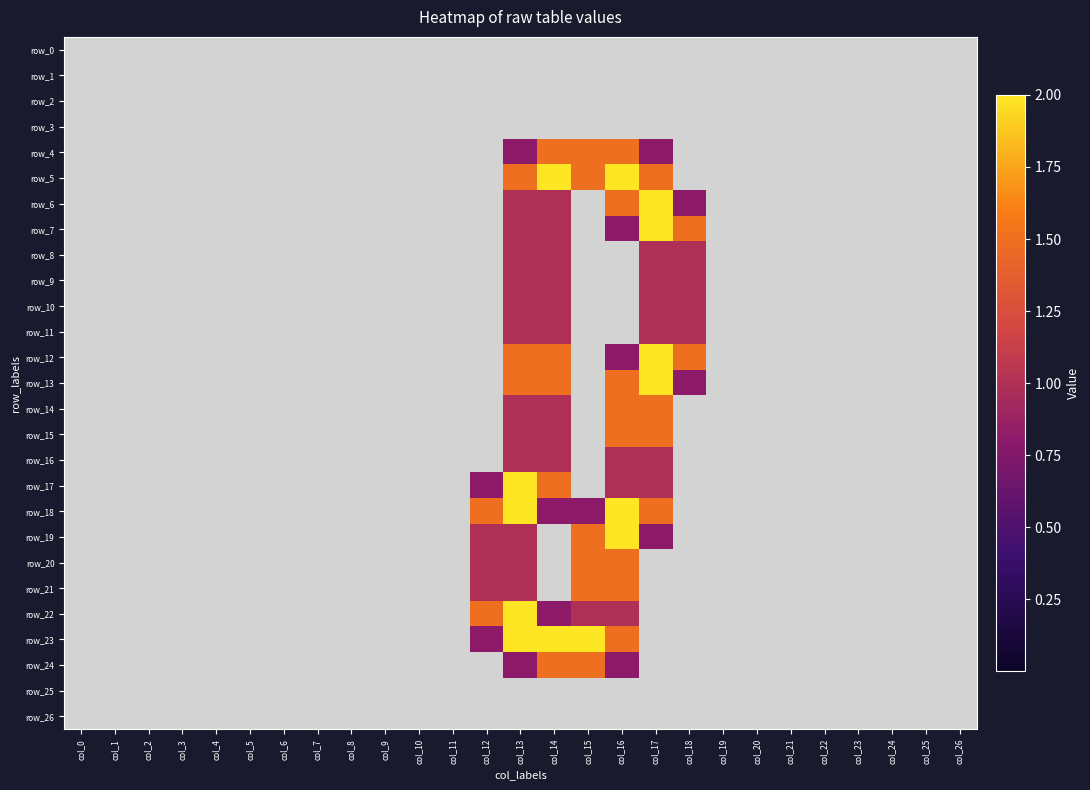

Reading left to right, list all the values displayed in this chart.

row_0: 0.0	0.0	0.0	0.0	0.0	0.0	0.0	0.0	0.0	0.0	0.0	0.0	0.0	0.0	0.0	0.0	0.0	0.0	0.0	0.0	0.0	0.0	0.0	0.0	0.0	0.0	0.0
row_1: 0.0	0.0	0.0	0.0	0.0	0.0	0.0	0.0	0.0	0.0	0.0	0.0	0.0	0.0	0.0	0.0	0.0	0.0	0.0	0.0	0.0	0.0	0.0	0.0	0.0	0.0	0.0
row_2: 0.0	0.0	0.0	0.0	0.0	0.0	0.0	0.0	0.0	0.0	0.0	0.0	0.0	0.0	0.0	0.0	0.0	0.0	0.0	0.0	0.0	0.0	0.0	0.0	0.0	0.0	0.0
row_3: 0.0	0.0	0.0	0.0	0.0	0.0	0.0	0.0	0.0	0.0	0.0	0.0	0.0	0.0	0.0	0.0	0.0	0.0	0.0	0.0	0.0	0.0	0.0	0.0	0.0	0.0	0.0
row_4: 0.0	0.0	0.0	0.0	0.0	0.0	0.0	0.0	0.0	0.0	0.0	0.0	0.0	0.8	1.5	1.5	1.5	0.8	0.0	0.0	0.0	0.0	0.0	0.0	0.0	0.0	0.0
row_5: 0.0	0.0	0.0	0.0	0.0	0.0	0.0	0.0	0.0	0.0	0.0	0.0	0.0	1.5	2.0	1.5	2.0	1.5	0.0	0.0	0.0	0.0	0.0	0.0	0.0	0.0	0.0
row_6: 0.0	0.0	0.0	0.0	0.0	0.0	0.0	0.0	0.0	0.0	0.0	0.0	0.0	1.0	1.0	0.0	1.5	2.0	0.8	0.0	0.0	0.0	0.0	0.0	0.0	0.0	0.0
row_7: 0.0	0.0	0.0	0.0	0.0	0.0	0.0	0.0	0.0	0.0	0.0	0.0	0.0	1.0	1.0	0.0	0.8	2.0	1.5	0.0	0.0	0.0	0.0	0.0	0.0	0.0	0.0
row_8: 0.0	0.0	0.0	0.0	0.0	0.0	0.0	0.0	0.0	0.0	0.0	0.0	0.0	1.0	1.0	0.0	0.0	1.0	1.0	0.0	0.0	0.0	0.0	0.0	0.0	0.0	0.0
row_9: 0.0	0.0	0.0	0.0	0.0	0.0	0.0	0.0	0.0	0.0	0.0	0.0	0.0	1.0	1.0	0.0	0.0	1.0	1.0	0.0	0.0	0.0	0.0	0.0	0.0	0.0	0.0
row_10: 0.0	0.0	0.0	0.0	0.0	0.0	0.0	0.0	0.0	0.0	0.0	0.0	0.0	1.0	1.0	0.0	0.0	1.0	1.0	0.0	0.0	0.0	0.0	0.0	0.0	0.0	0.0
row_11: 0.0	0.0	0.0	0.0	0.0	0.0	0.0	0.0	0.0	0.0	0.0	0.0	0.0	1.0	1.0	0.0	0.0	1.0	1.0	0.0	0.0	0.0	0.0	0.0	0.0	0.0	0.0
row_12: 0.0	0.0	0.0	0.0	0.0	0.0	0.0	0.0	0.0	0.0	0.0	0.0	0.0	1.5	1.5	0.0	0.8	2.0	1.5	0.0	0.0	0.0	0.0	0.0	0.0	0.0	0.0
row_13: 0.0	0.0	0.0	0.0	0.0	0.0	0.0	0.0	0.0	0.0	0.0	0.0	0.0	1.5	1.5	0.0	1.5	2.0	0.8	0.0	0.0	0.0	0.0	0.0	0.0	0.0	0.0
row_14: 0.0	0.0	0.0	0.0	0.0	0.0	0.0	0.0	0.0	0.0	0.0	0.0	0.0	1.0	1.0	0.0	1.5	1.5	0.0	0.0	0.0	0.0	0.0	0.0	0.0	0.0	0.0
row_15: 0.0	0.0	0.0	0.0	0.0	0.0	0.0	0.0	0.0	0.0	0.0	0.0	0.0	1.0	1.0	0.0	1.5	1.5	0.0	0.0	0.0	0.0	0.0	0.0	0.0	0.0	0.0
row_16: 0.0	0.0	0.0	0.0	0.0	0.0	0.0	0.0	0.0	0.0	0.0	0.0	0.0	1.0	1.0	0.0	1.0	1.0	0.0	0.0	0.0	0.0	0.0	0.0	0.0	0.0	0.0
row_17: 0.0	0.0	0.0	0.0	0.0	0.0	0.0	0.0	0.0	0.0	0.0	0.0	0.8	2.0	1.5	0.0	1.0	1.0	0.0	0.0	0.0	0.0	0.0	0.0	0.0	0.0	0.0
row_18: 0.0	0.0	0.0	0.0	0.0	0.0	0.0	0.0	0.0	0.0	0.0	0.0	1.5	2.0	0.8	0.8	2.0	1.5	0.0	0.0	0.0	0.0	0.0	0.0	0.0	0.0	0.0
row_19: 0.0	0.0	0.0	0.0	0.0	0.0	0.0	0.0	0.0	0.0	0.0	0.0	1.0	1.0	0.0	1.5	2.0	0.8	0.0	0.0	0.0	0.0	0.0	0.0	0.0	0.0	0.0
row_20: 0.0	0.0	0.0	0.0	0.0	0.0	0.0	0.0	0.0	0.0	0.0	0.0	1.0	1.0	0.0	1.5	1.5	0.0	0.0	0.0	0.0	0.0	0.0	0.0	0.0	0.0	0.0
row_21: 0.0	0.0	0.0	0.0	0.0	0.0	0.0	0.0	0.0	0.0	0.0	0.0	1.0	1.0	0.0	1.5	1.5	0.0	0.0	0.0	0.0	0.0	0.0	0.0	0.0	0.0	0.0
row_22: 0.0	0.0	0.0	0.0	0.0	0.0	0.0	0.0	0.0	0.0	0.0	0.0	1.5	2.0	0.8	1.0	1.0	0.0	0.0	0.0	0.0	0.0	0.0	0.0	0.0	0.0	0.0
row_23: 0.0	0.0	0.0	0.0	0.0	0.0	0.0	0.0	0.0	0.0	0.0	0.0	0.8	2.0	2.0	2.0	1.5	0.0	0.0	0.0	0.0	0.0	0.0	0.0	0.0	0.0	0.0
row_24: 0.0	0.0	0.0	0.0	0.0	0.0	0.0	0.0	0.0	0.0	0.0	0.0	0.0	0.8	1.5	1.5	0.8	0.0	0.0	0.0	0.0	0.0	0.0	0.0	0.0	0.0	0.0
row_25: 0.0	0.0	0.0	0.0	0.0	0.0	0.0	0.0	0.0	0.0	0.0	0.0	0.0	0.0	0.0	0.0	0.0	0.0	0.0	0.0	0.0	0.0	0.0	0.0	0.0	0.0	0.0
row_26: 0.0	0.0	0.0	0.0	0.0	0.0	0.0	0.0	0.0	0.0	0.0	0.0	0.0	0.0	0.0	0.0	0.0	0.0	0.0	0.0	0.0	0.0	0.0	0.0	0.0	0.0	0.0